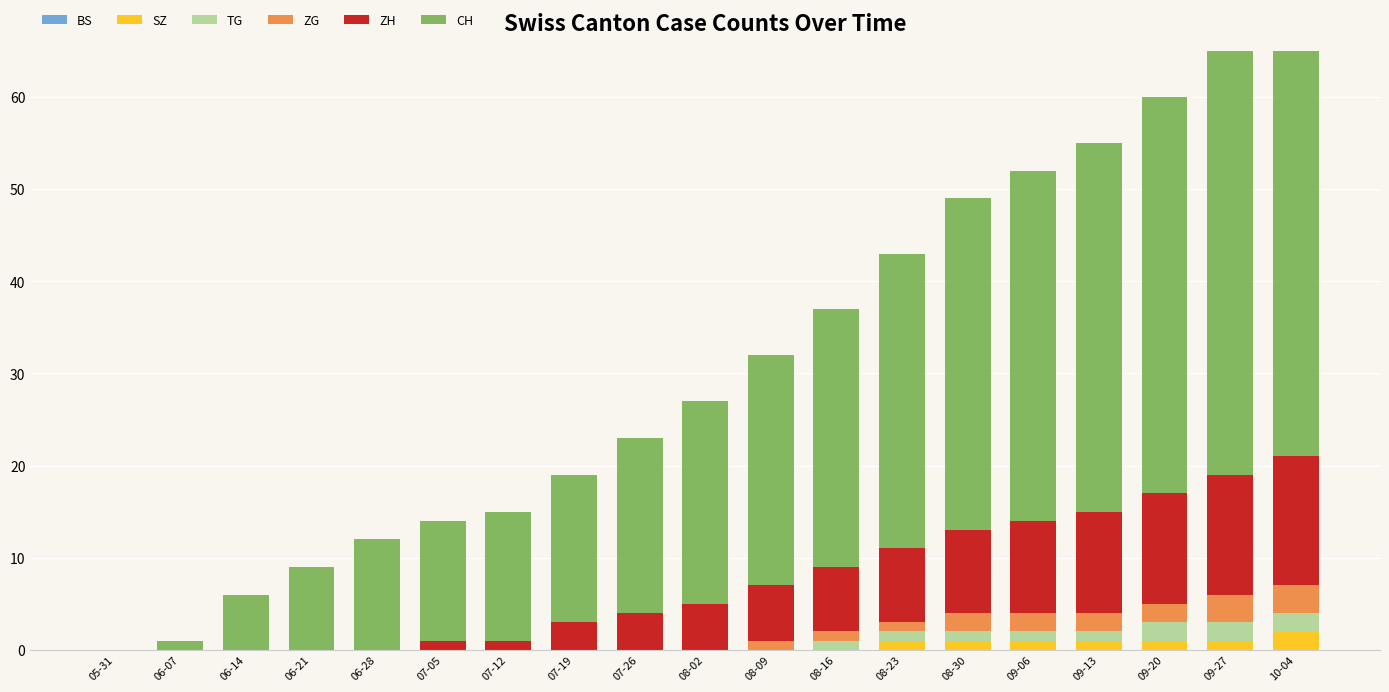

What is the difference between the maximum and minimum values in the SZ series?

2